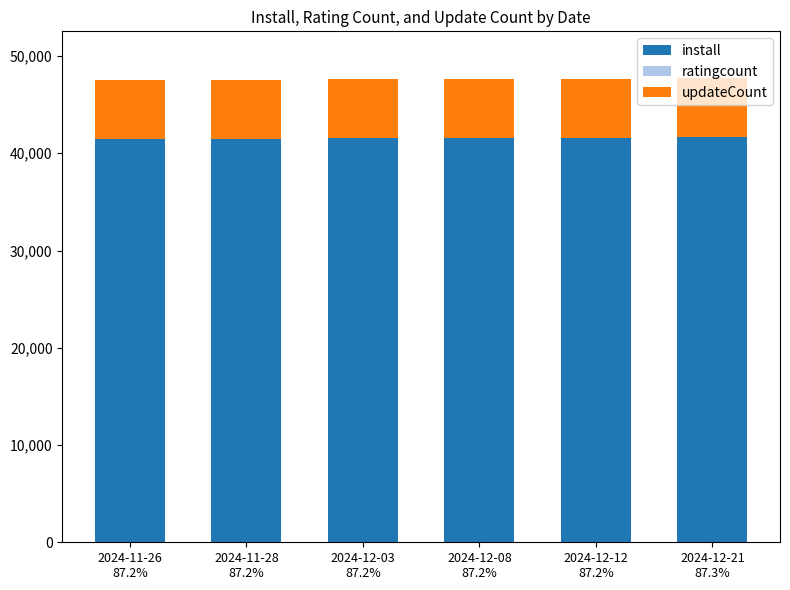

At how many categories does at least one series exceed 26661?

6